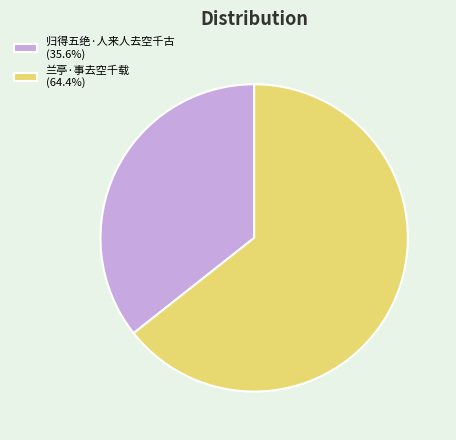

Is 兰亭·事去空千载 (64.4%) the majority of the pie?

Yes